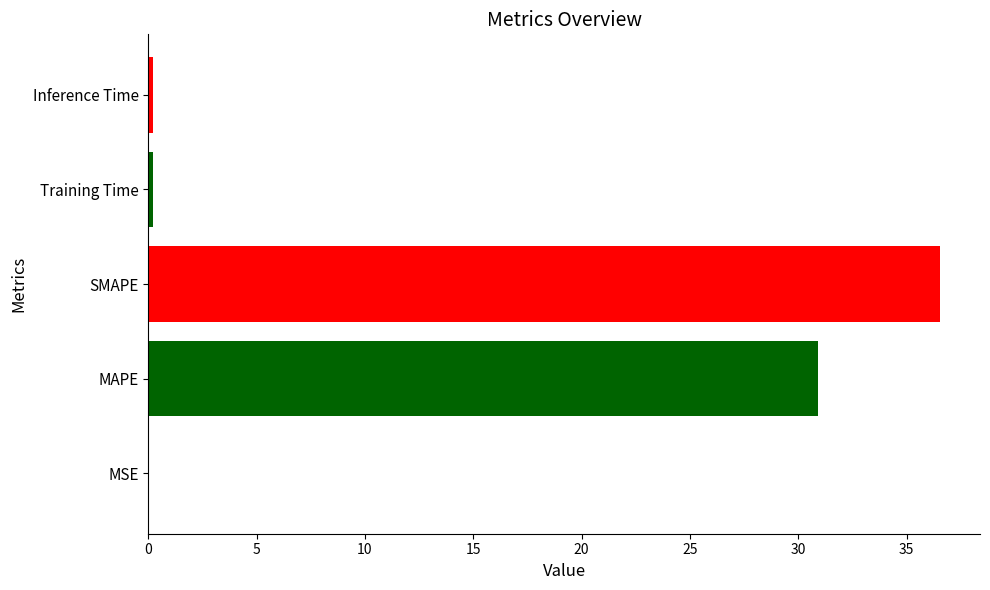

What is the change in value from MAPE to SMAPE?

+5.7